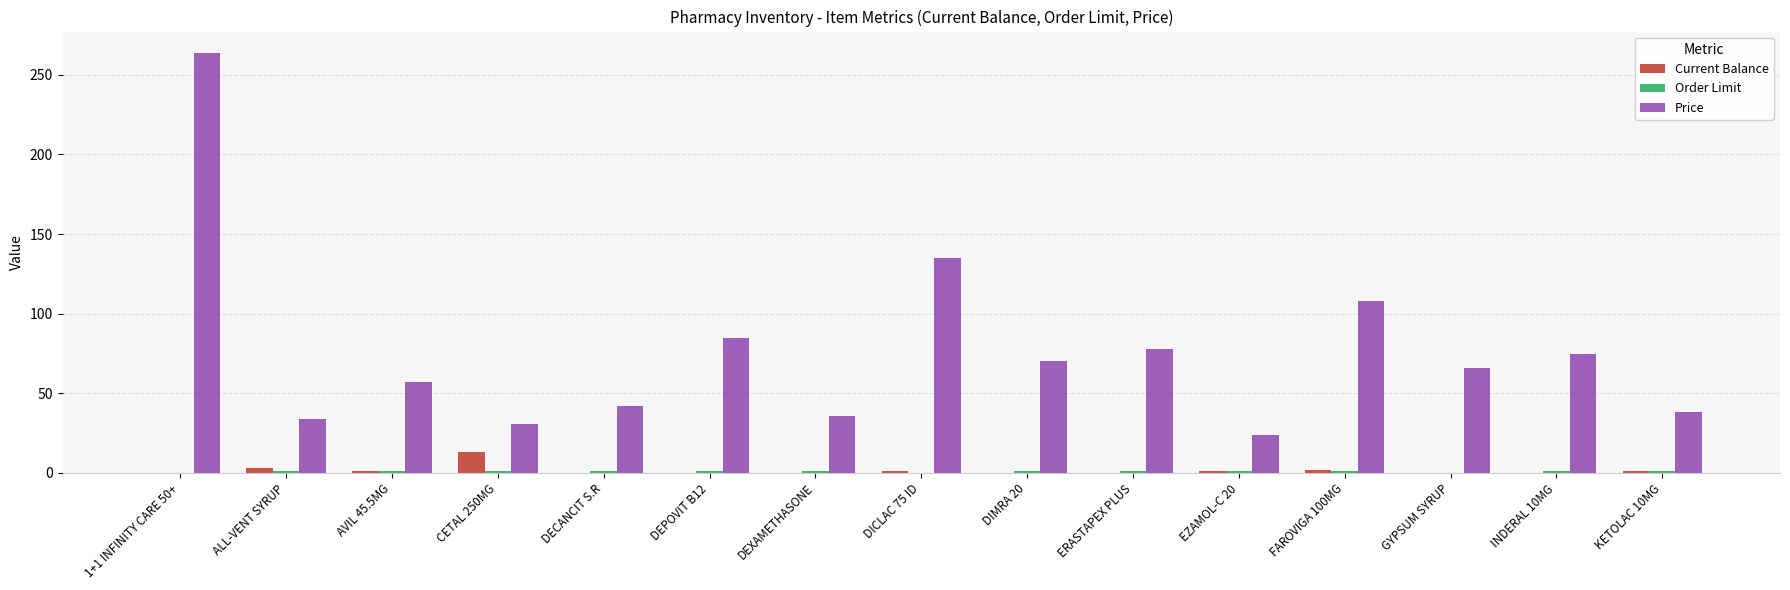

Is it true that Price equals 34 at GYPSUM SYRUP?

False